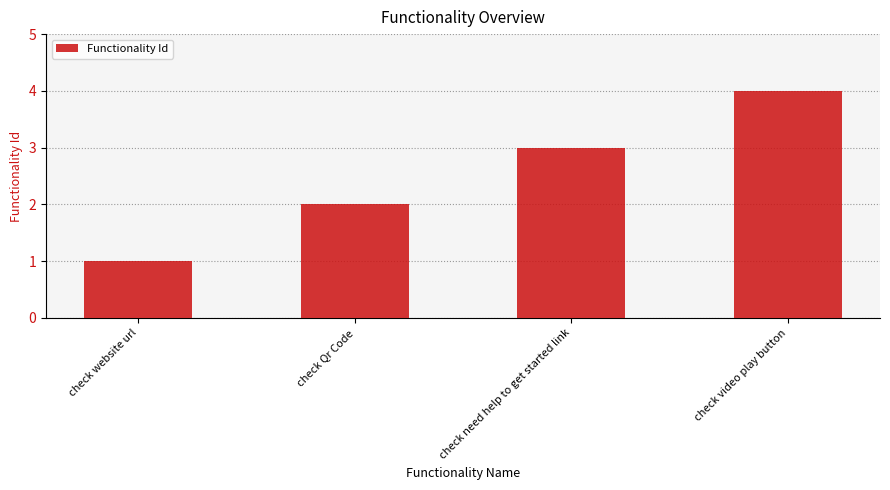

What is the change in value from check Qr Code to check video play button?

+2